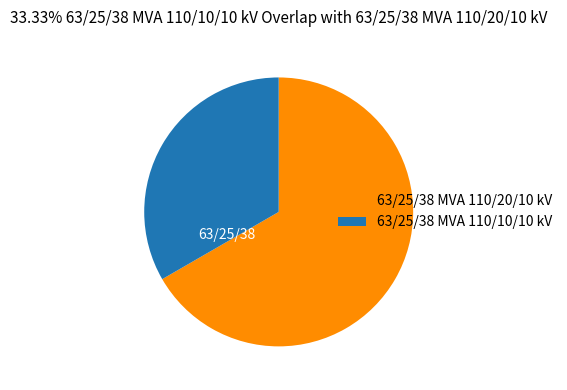

Which slice is the largest?

63/25/38 MVA 110/20/10 kV